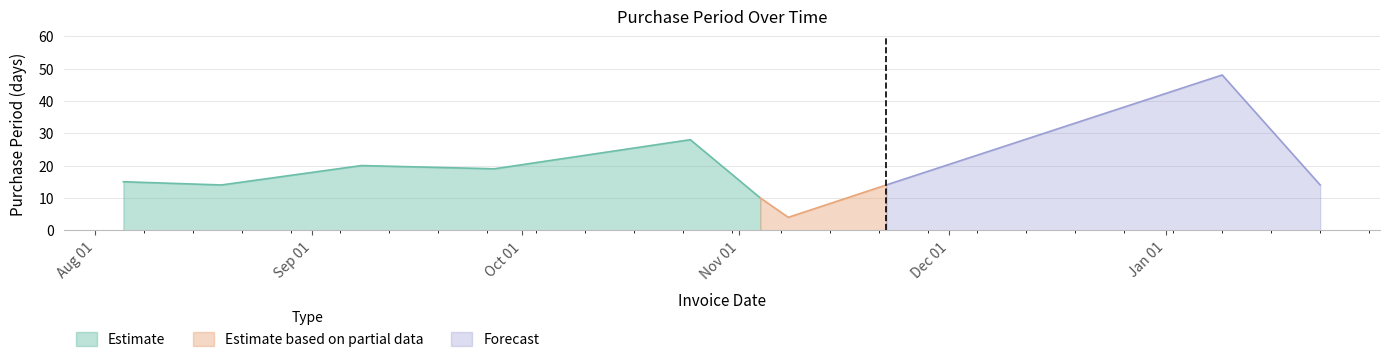

Where does the data first go above 15?

2016-09-08